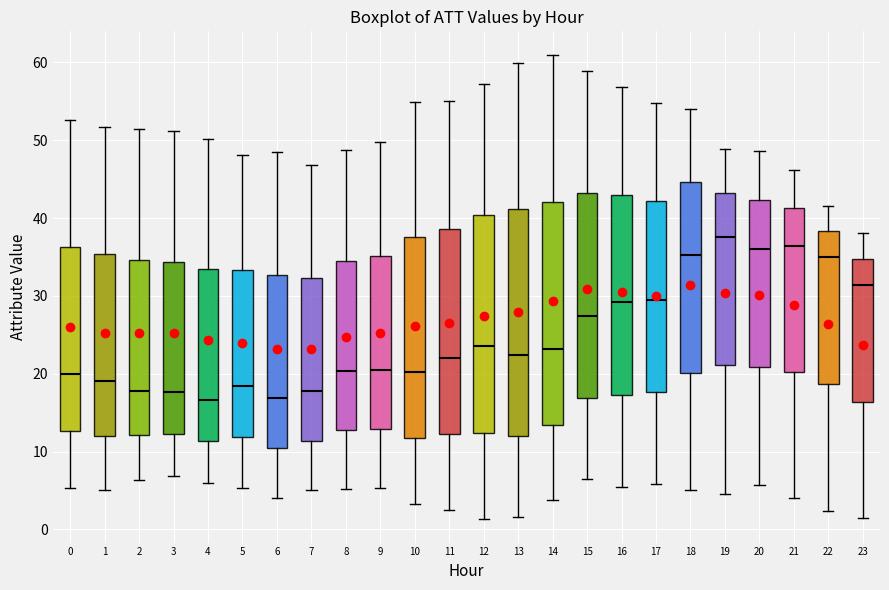

Which box's median line is the highest?

19